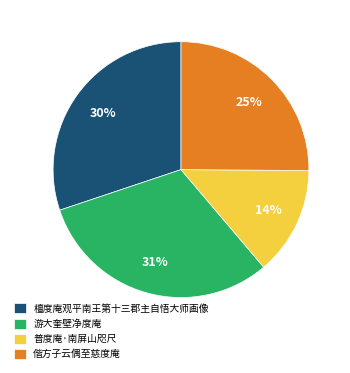

What is the smallest slice in the pie chart?

普度庵·南屏山咫尺